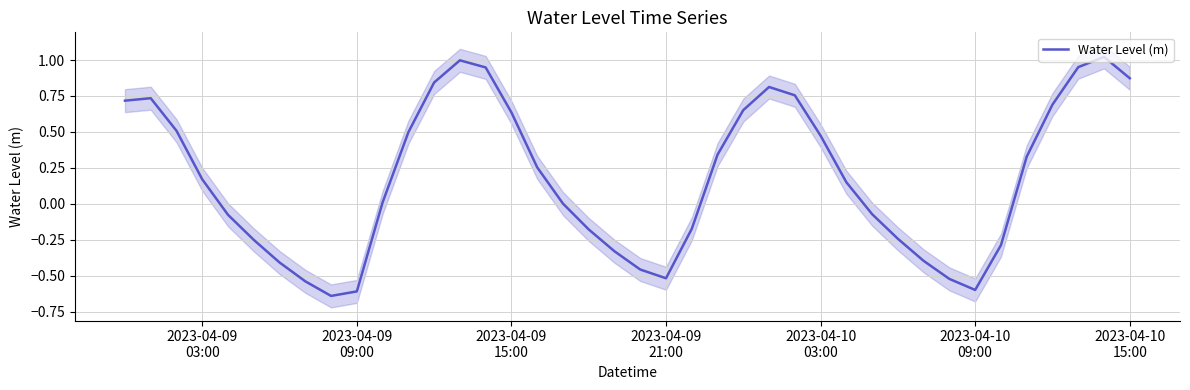

Count the number of categories in the chart.

40